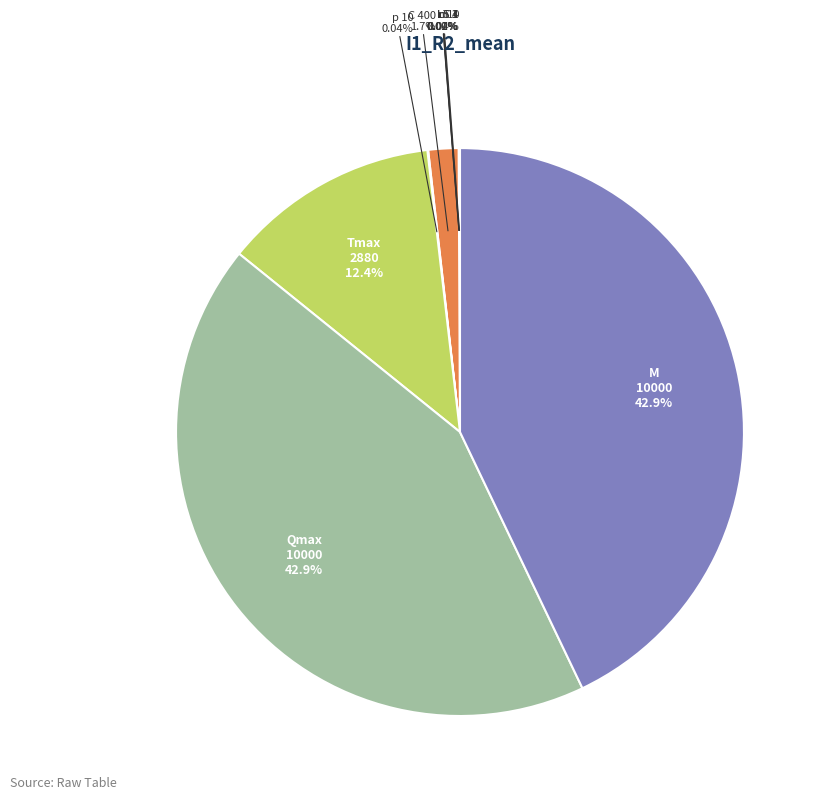

Does any single category account for the majority?

No